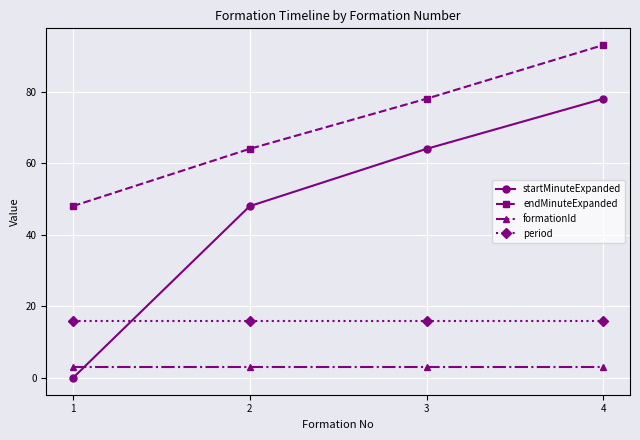

Reading left to right, extract all data points from this chart.

startMinuteExpanded: 1=0	2=48	3=64	4=78
endMinuteExpanded: 1=48	2=64	3=78	4=93
formationId: 1=3	2=3	3=3	4=3
period: 1=16	2=16	3=16	4=16